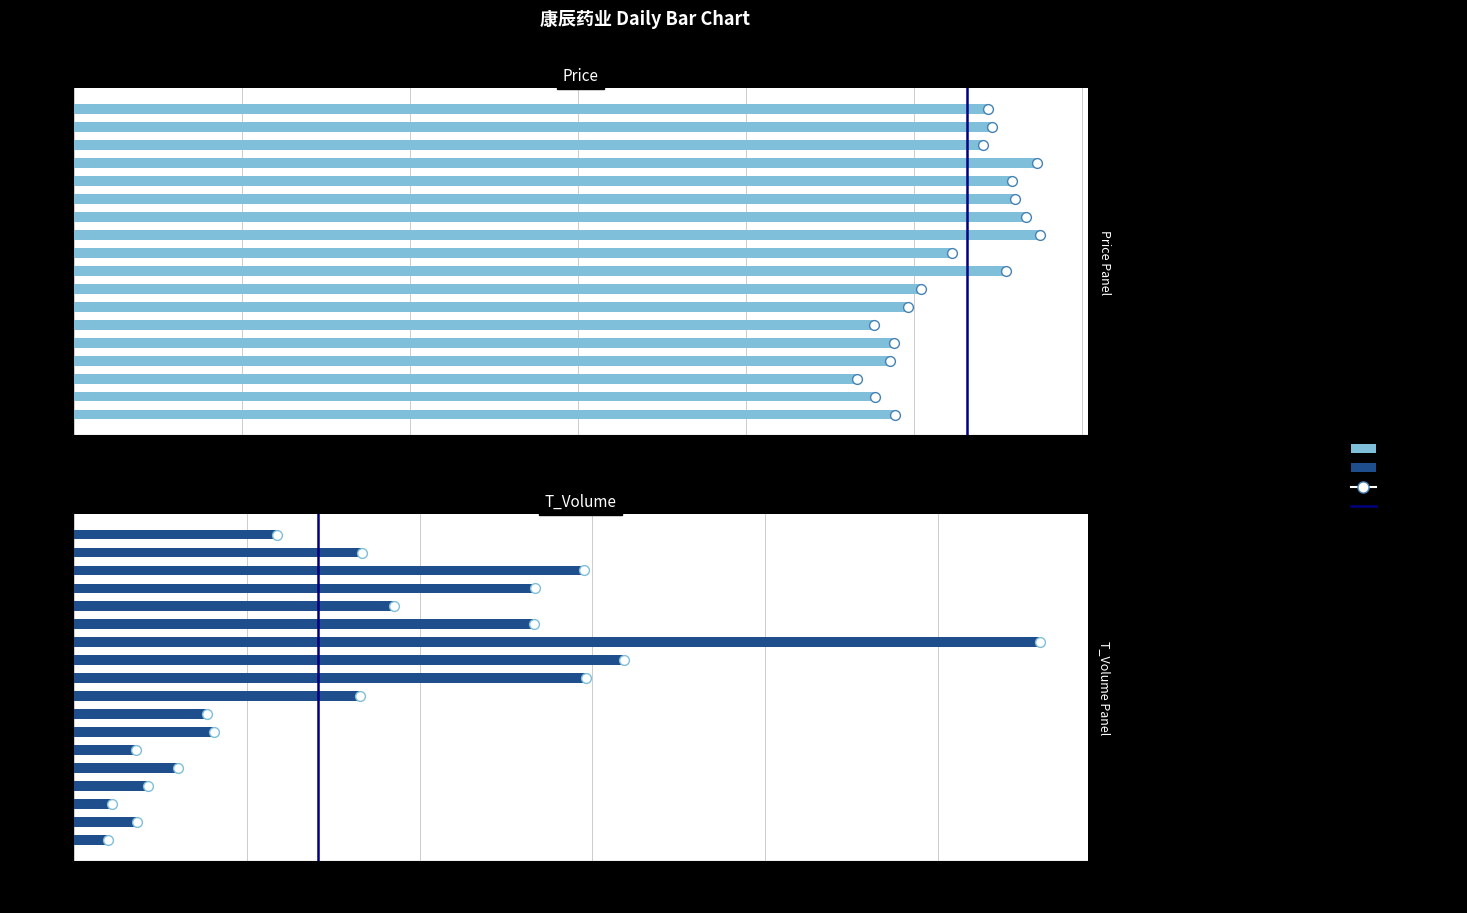

Which series reaches the maximum Y coordinate?

t_volume